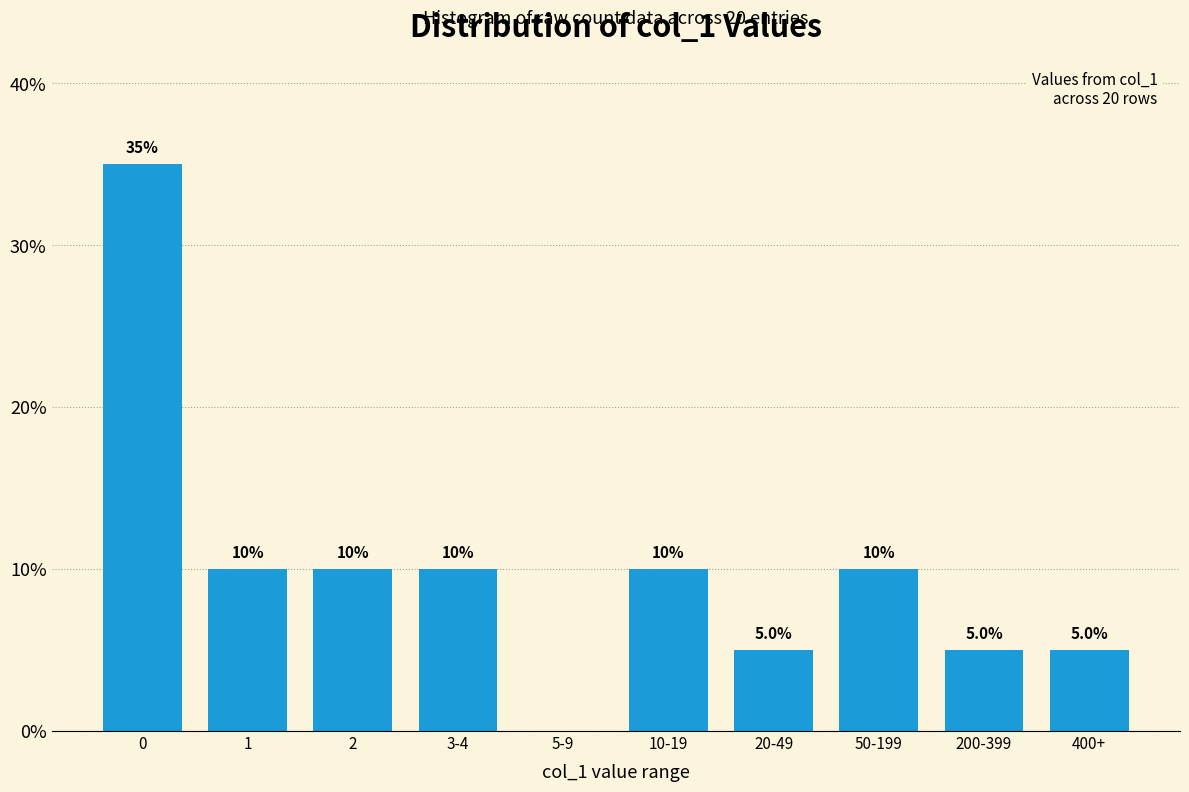

Reading left to right, extract all data points from this chart.

0=35	1=10	2=10	3-4=10	5-9=0	10-19=10	20-49=5	50-199=10	200-399=5	400+=5